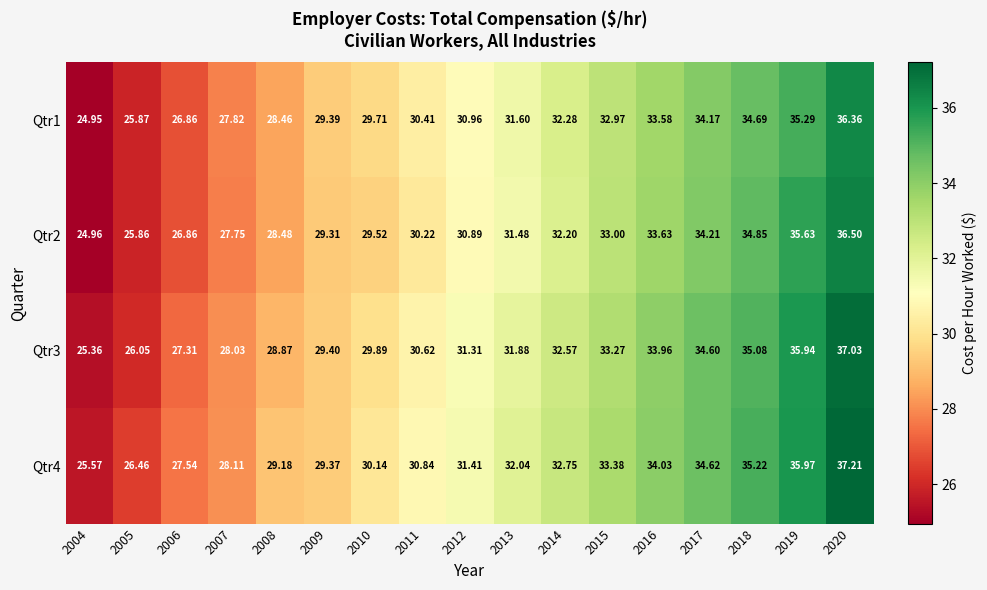

At how many categories does at least one series exceed 25?

17